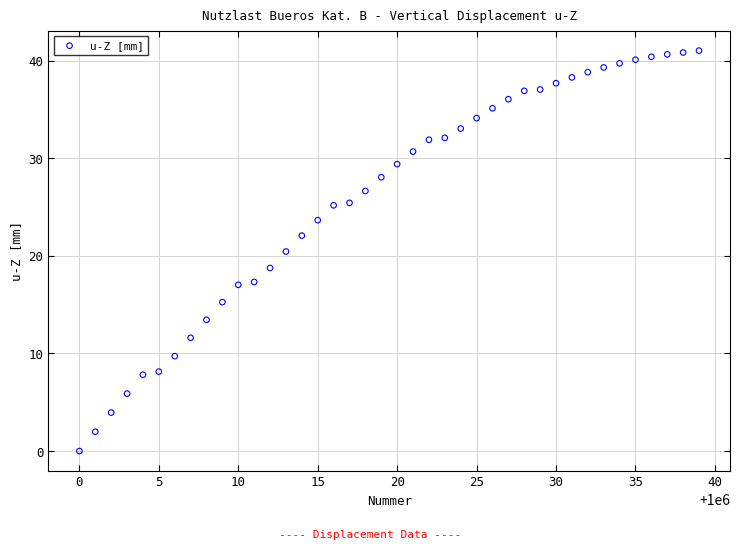

What is the range of Y values (max minus min)?

41.0